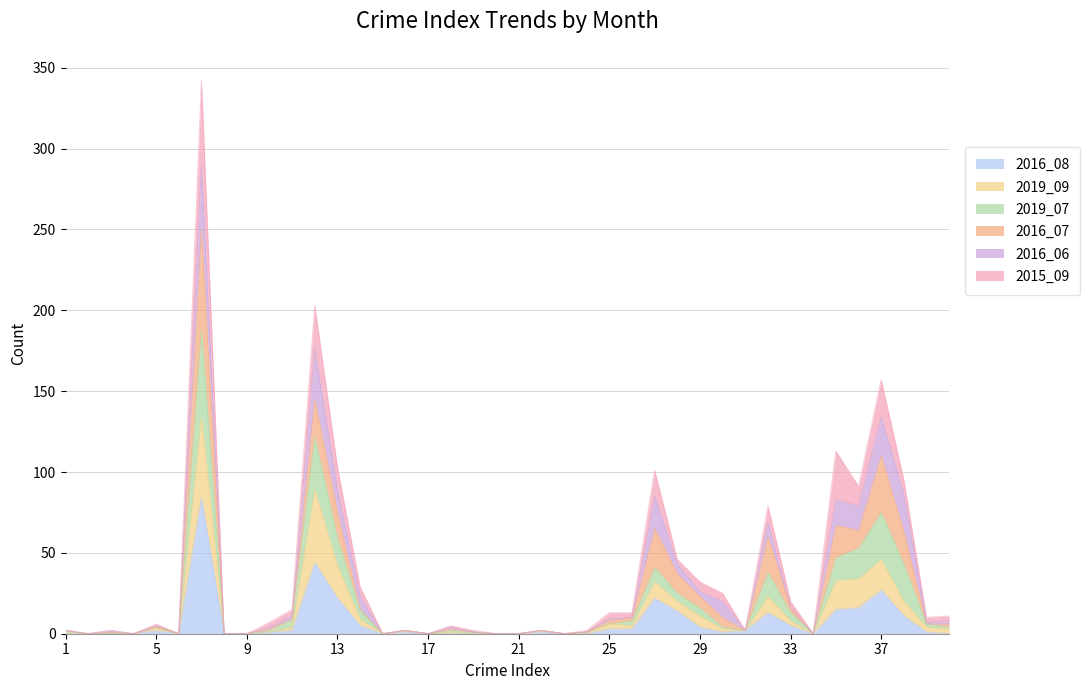

At which category does 2019_09 reach its first local valley?

6